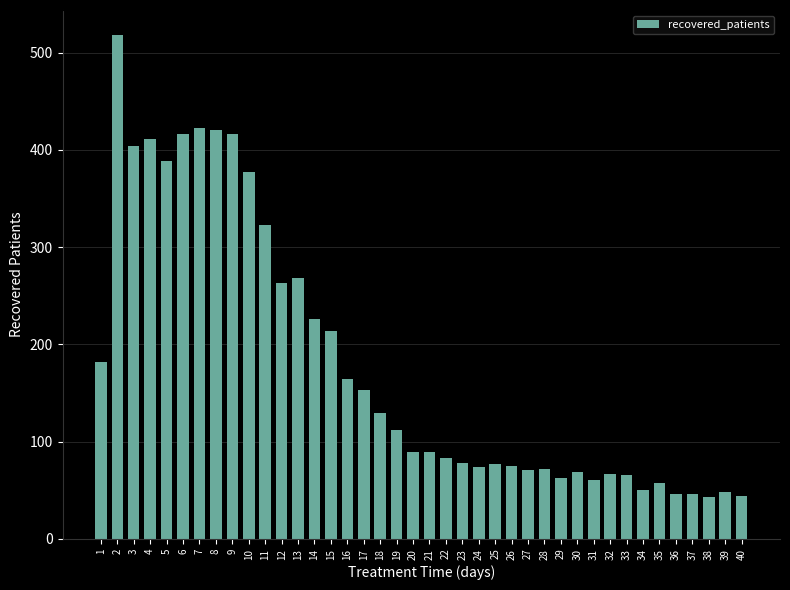

At which label is the value closest to 280?

13